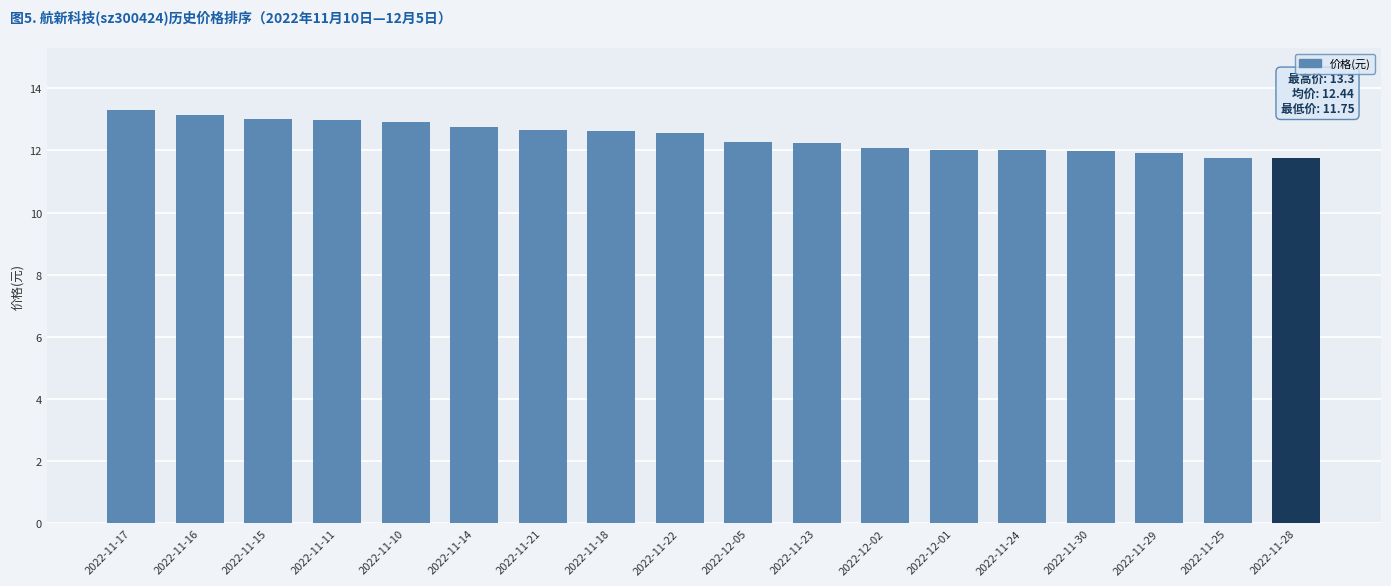

True or false: the data shows 12.0 at 2022-12-01.

True